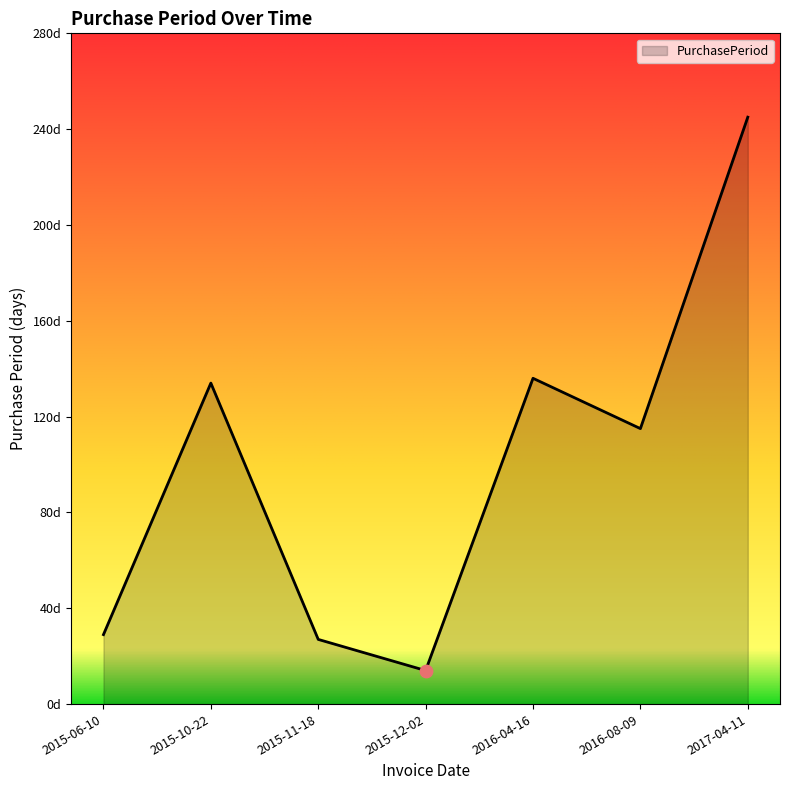

Between 2015-11-18 and 2016-08-09, which is larger?

2016-08-09